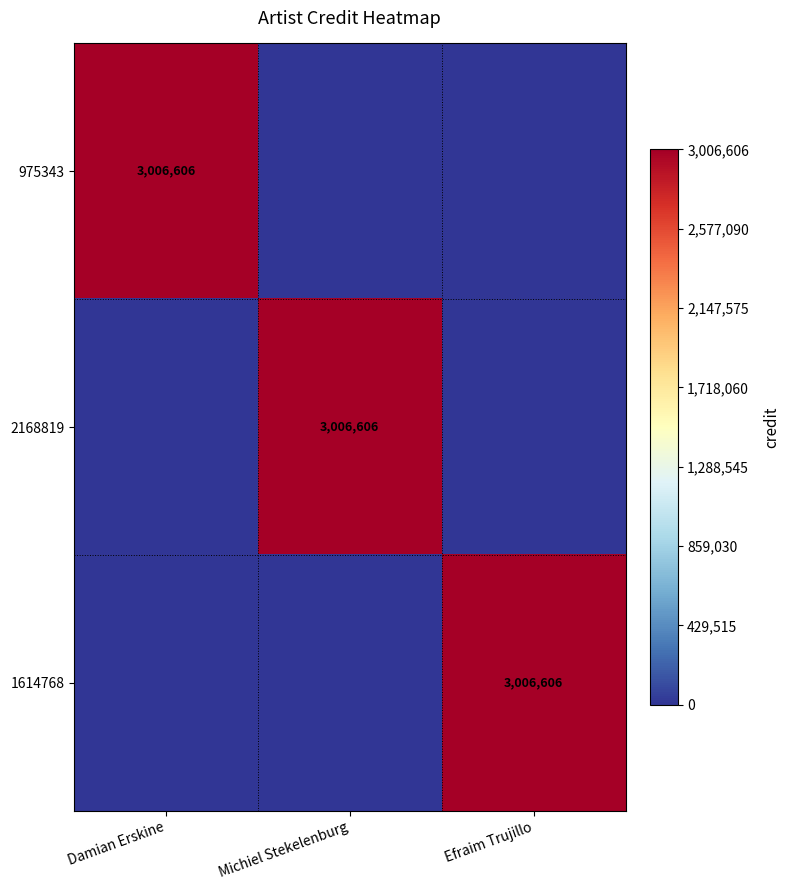

What is the maximum value shown in the chart?

3006606